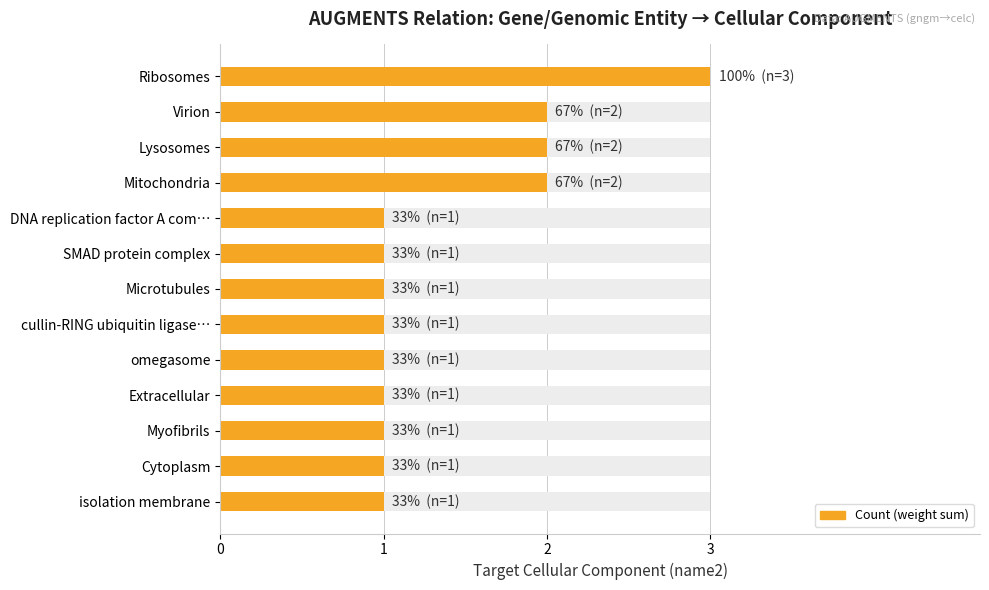

How many values exceed 1?

4